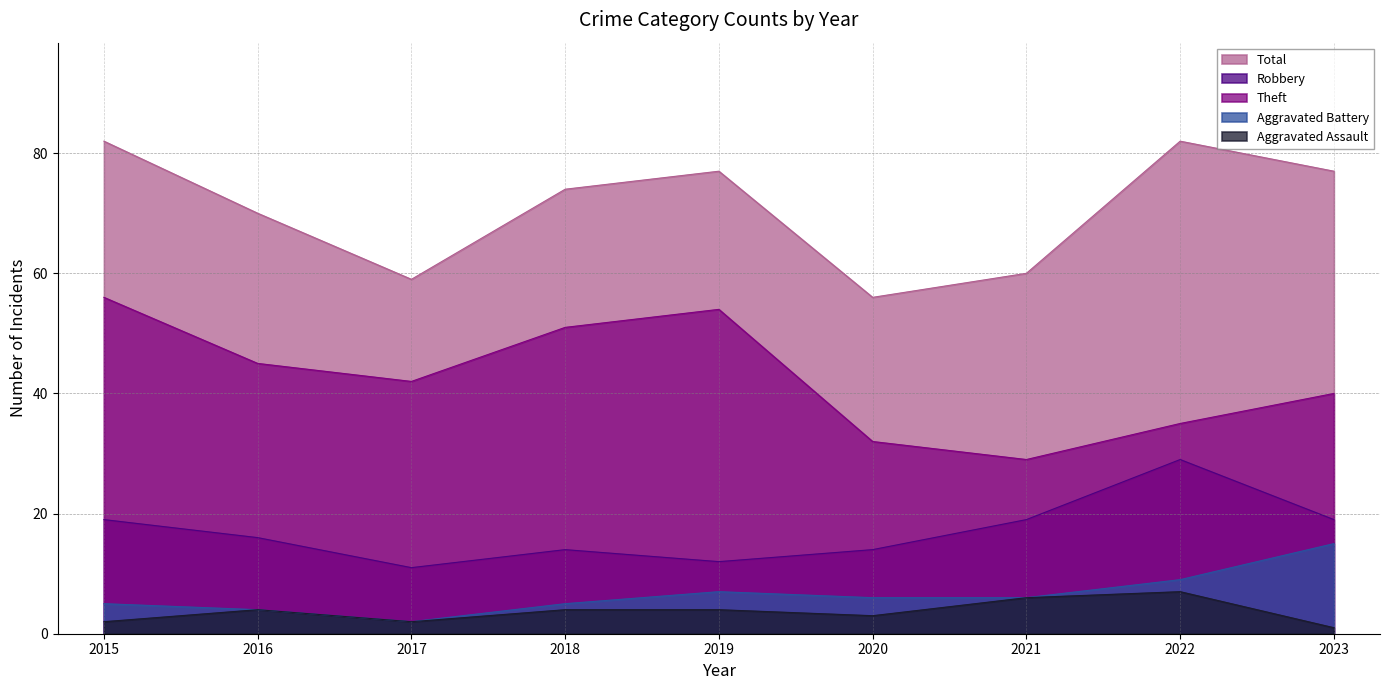

Which series has the largest total across all categories?

Total